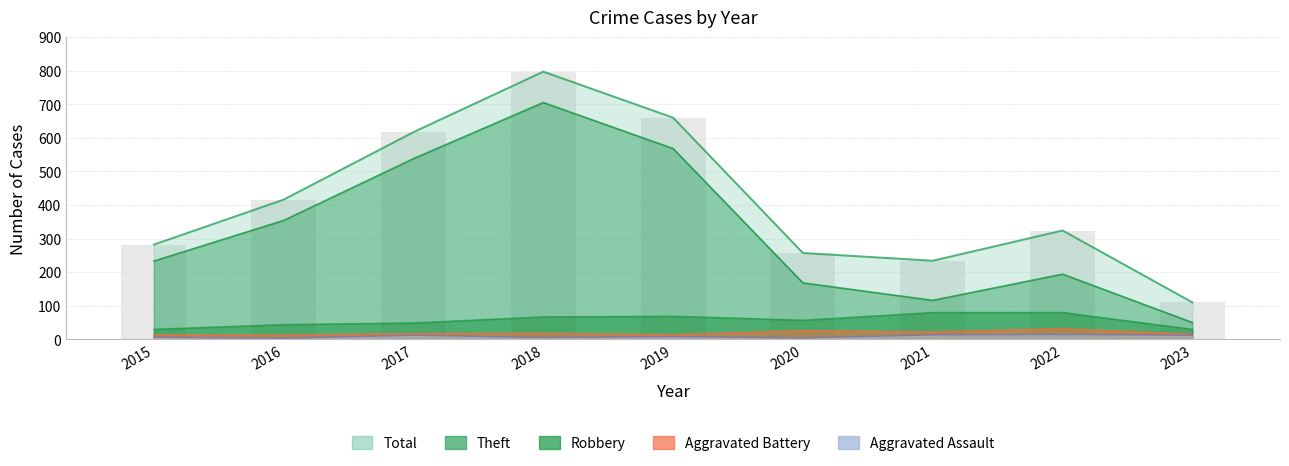

What is the value of the Total bar at the 5th from the left?

660